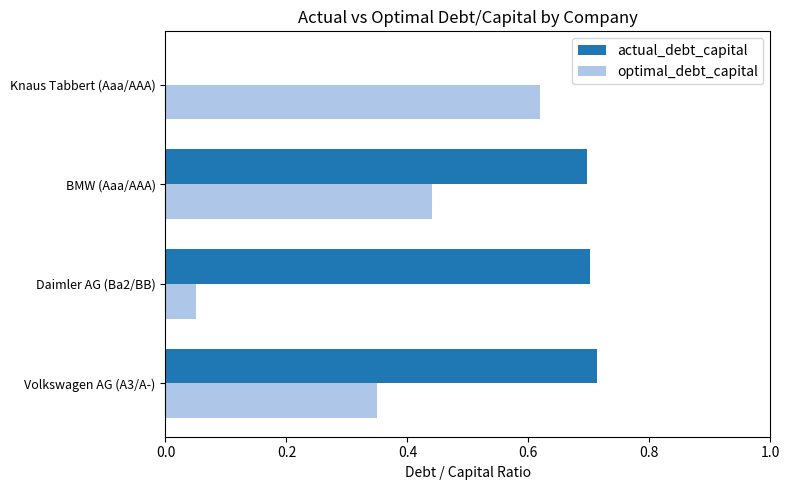

Is the value of optimal_debt_capital at Volkswagen AG (A3/A-) greater than the value of actual_debt_capital at Knaus Tabbert (Aaa/AAA)?

Yes